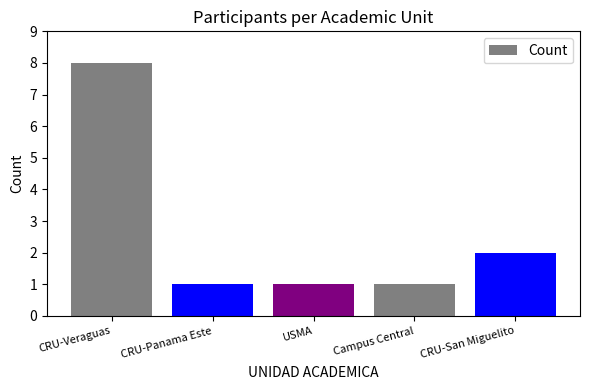

Which label corresponds to the largest value in the chart?

CRU-Veraguas